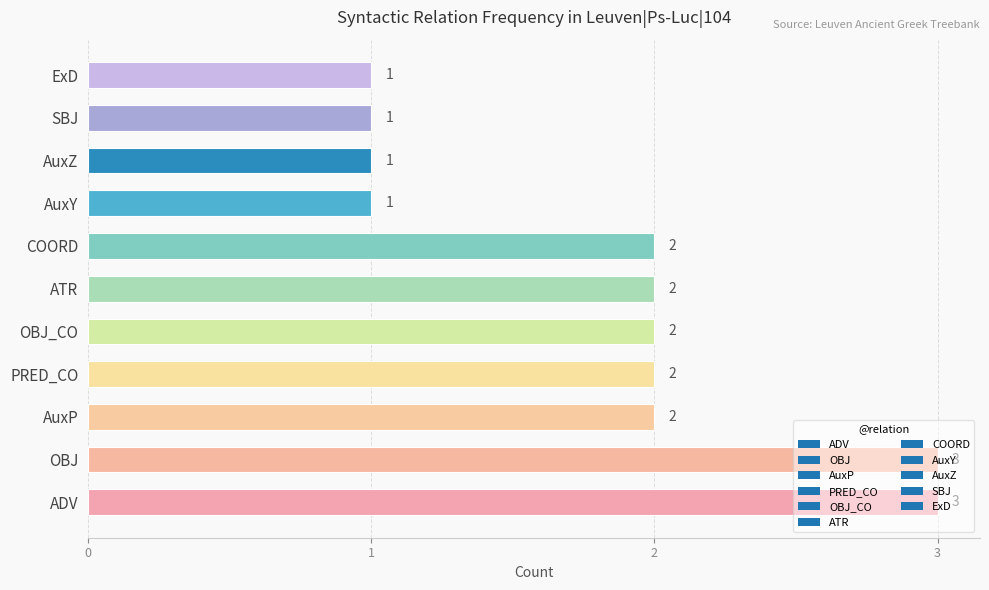

What is the maximum value shown in the chart?

3